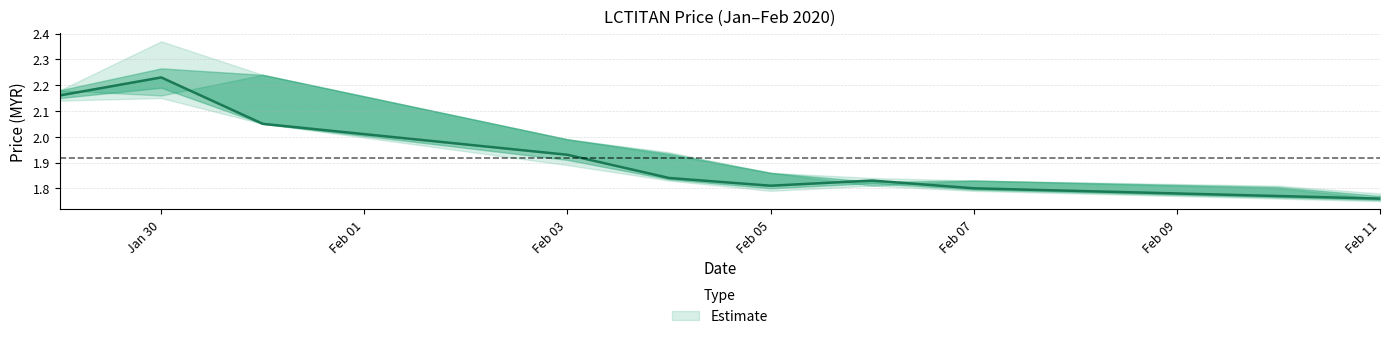

At 2020-01-30, list the series in order from largest to smallest.

high, close, open, low